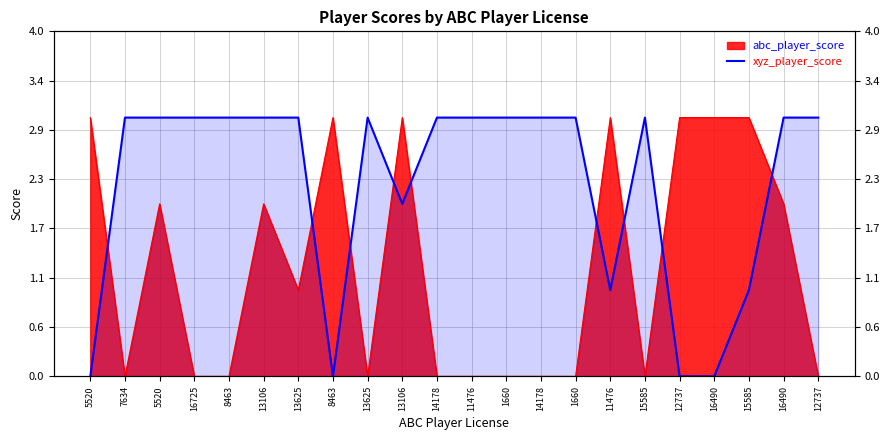

Where is the data nearest to the value 1?

11476